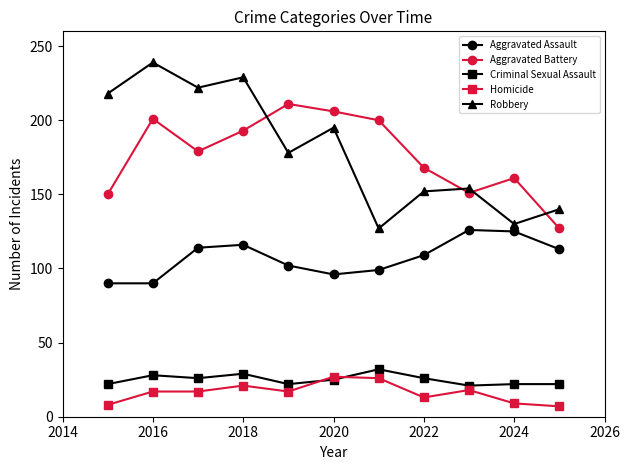

List the series in order of their peak value, highest first.

Robbery, Aggravated Battery, Aggravated Assault, Criminal Sexual Assault, Homicide